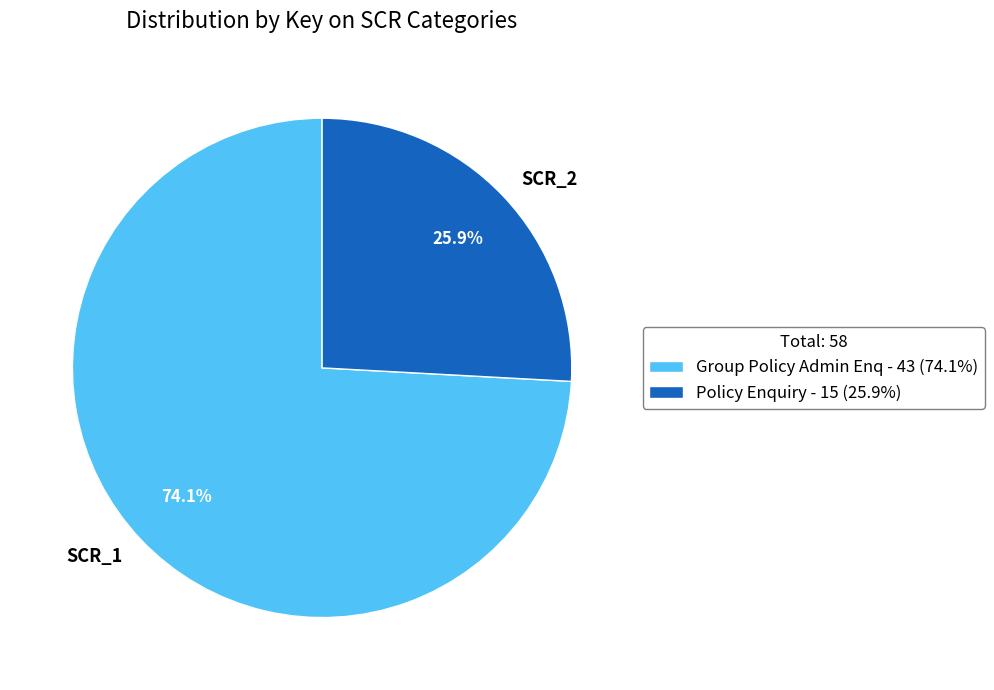

Combined, do SCR_1 and SCR_2 account for over 50%?

Yes